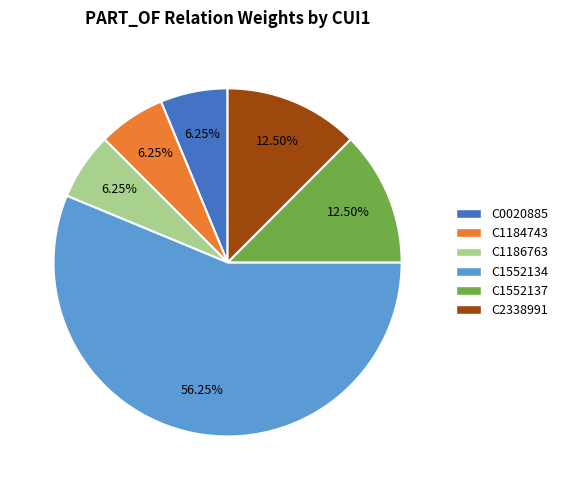

Between C0020885 and C1552134, which is larger?

C1552134